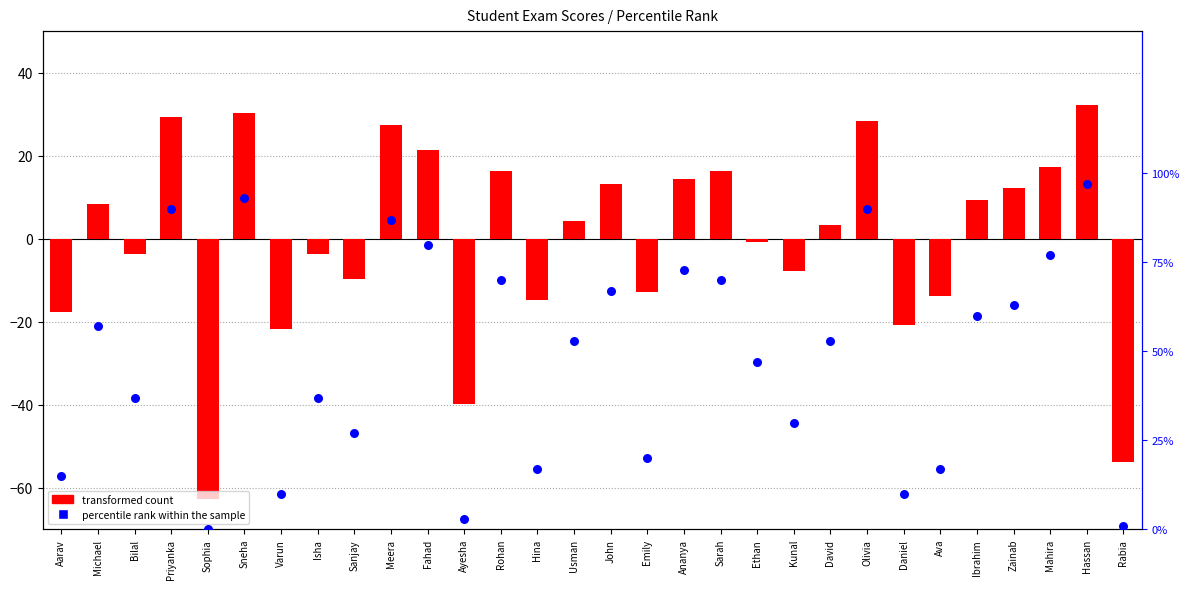

Which series has the largest Y range (max minus min)?

transformed count